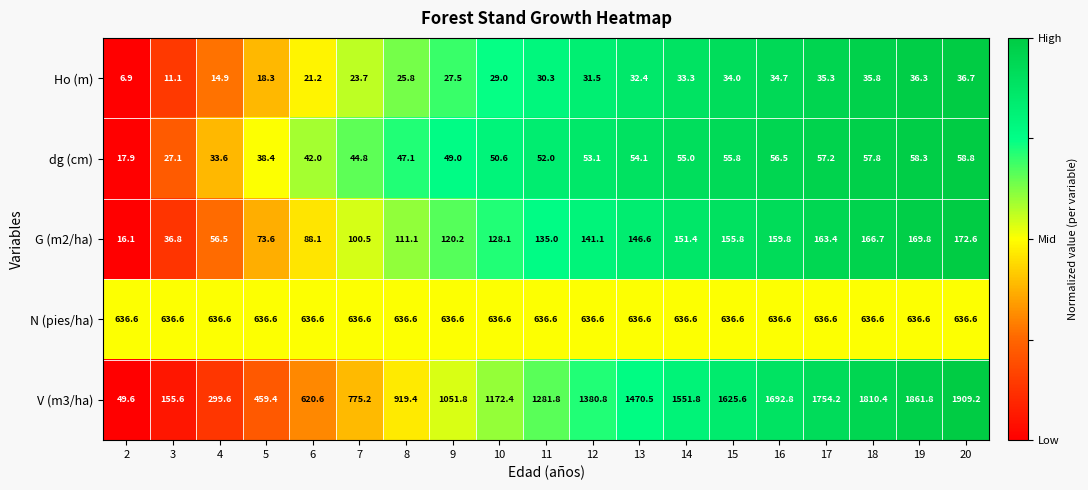

What is the difference between the V (m3/ha) values at 17 and 15?

128.6